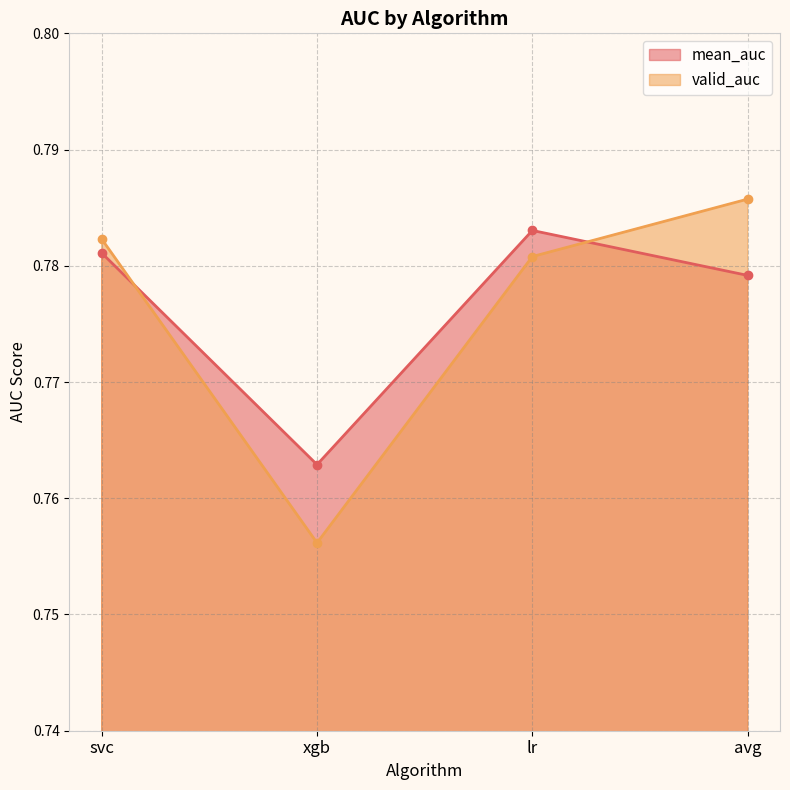

Count the number of data series in this chart.

2